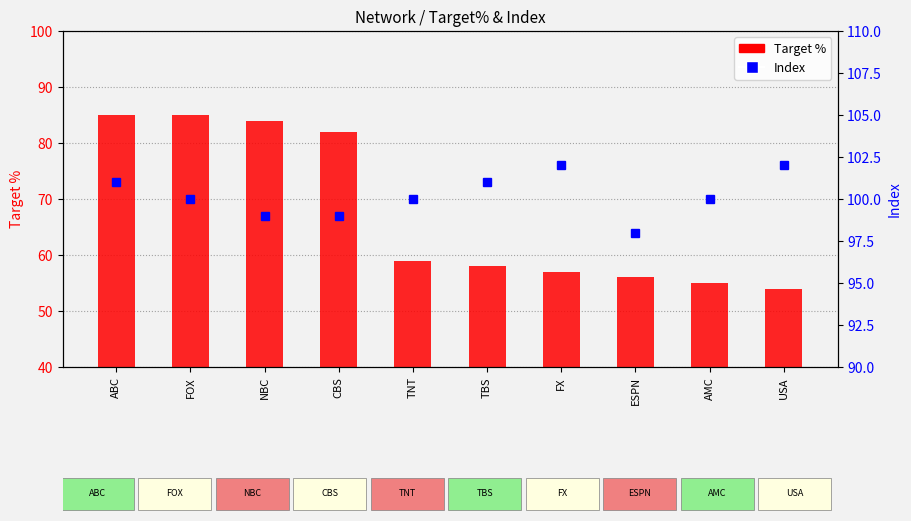

The value of Target % at AMC is 19. True or false?

False